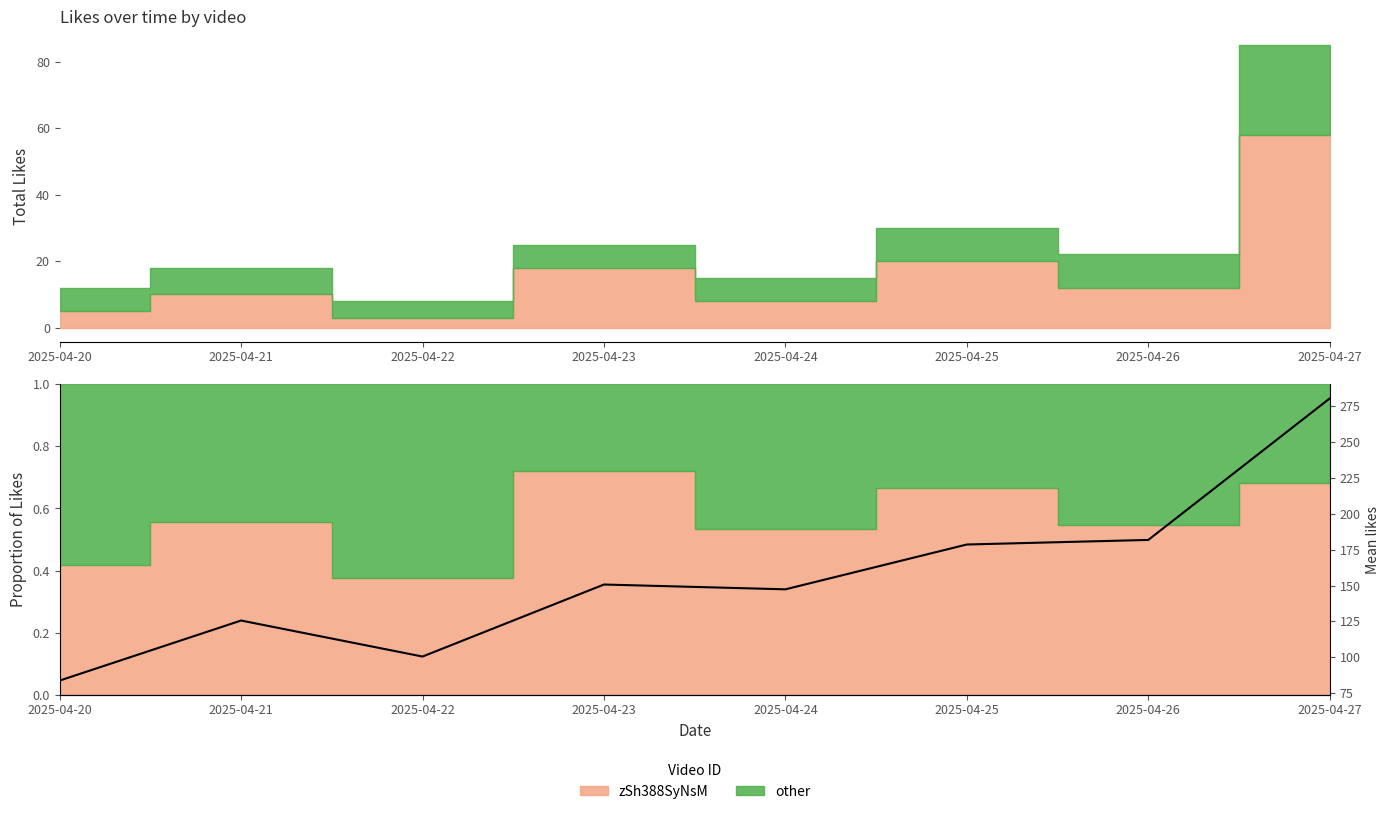

What is the difference between the maximum and minimum values?

196.8